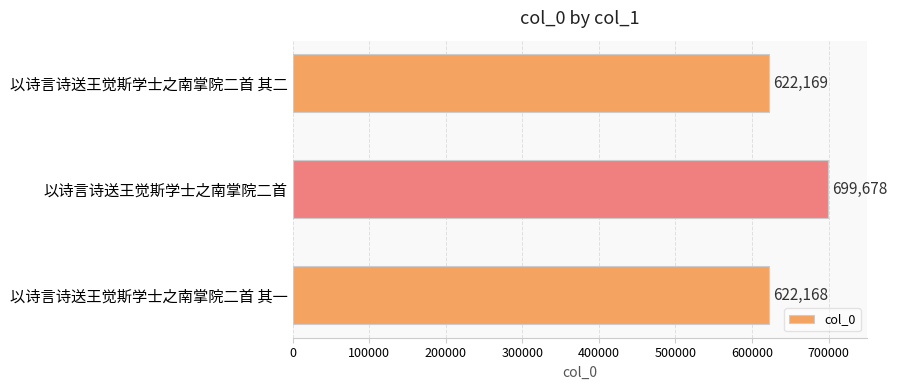

Count the number of categories in the chart.

3